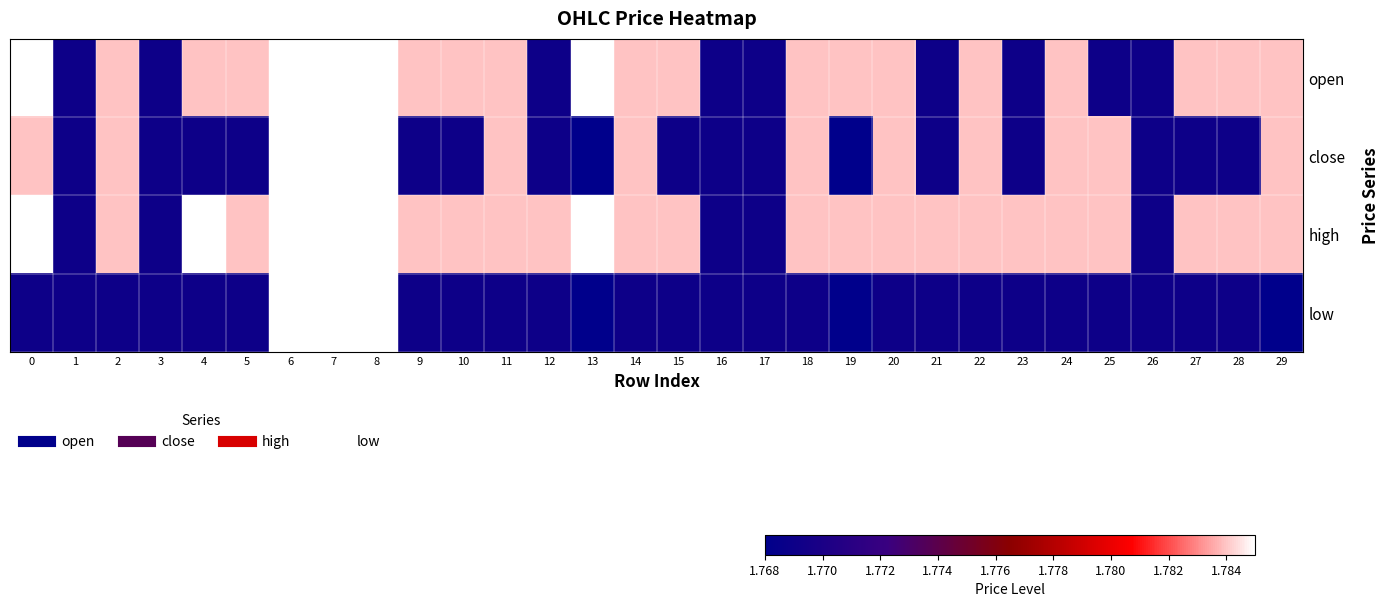

Reading left to right, extract all data points from this chart.

open: 0=1.8	1=1.8	2=1.8	3=1.8	4=1.8	5=1.8	6=1.8	7=1.8	8=1.8	9=1.8	10=1.8	11=1.8	12=1.8	13=1.8	14=1.8	15=1.8	16=1.8	17=1.8	18=1.8	19=1.8	20=1.8	21=1.8	22=1.8	23=1.8	24=1.8	25=1.8	26=1.8	27=1.8	28=1.8	29=1.8
close: 0=1.8	1=1.8	2=1.8	3=1.8	4=1.8	5=1.8	6=1.8	7=1.8	8=1.8	9=1.8	10=1.8	11=1.8	12=1.8	13=1.8	14=1.8	15=1.8	16=1.8	17=1.8	18=1.8	19=1.8	20=1.8	21=1.8	22=1.8	23=1.8	24=1.8	25=1.8	26=1.8	27=1.8	28=1.8	29=1.8
high: 0=1.8	1=1.8	2=1.8	3=1.8	4=1.8	5=1.8	6=1.8	7=1.8	8=1.8	9=1.8	10=1.8	11=1.8	12=1.8	13=1.8	14=1.8	15=1.8	16=1.8	17=1.8	18=1.8	19=1.8	20=1.8	21=1.8	22=1.8	23=1.8	24=1.8	25=1.8	26=1.8	27=1.8	28=1.8	29=1.8
low: 0=1.8	1=1.8	2=1.8	3=1.8	4=1.8	5=1.8	6=1.8	7=1.8	8=1.8	9=1.8	10=1.8	11=1.8	12=1.8	13=1.8	14=1.8	15=1.8	16=1.8	17=1.8	18=1.8	19=1.8	20=1.8	21=1.8	22=1.8	23=1.8	24=1.8	25=1.8	26=1.8	27=1.8	28=1.8	29=1.8